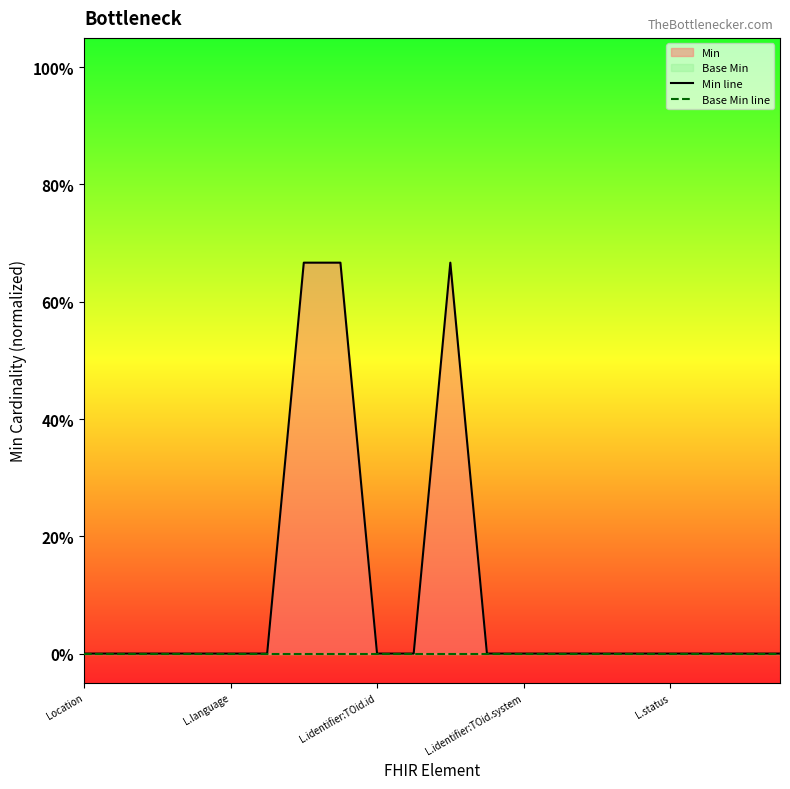

Which series has the largest total across all categories?

Min line